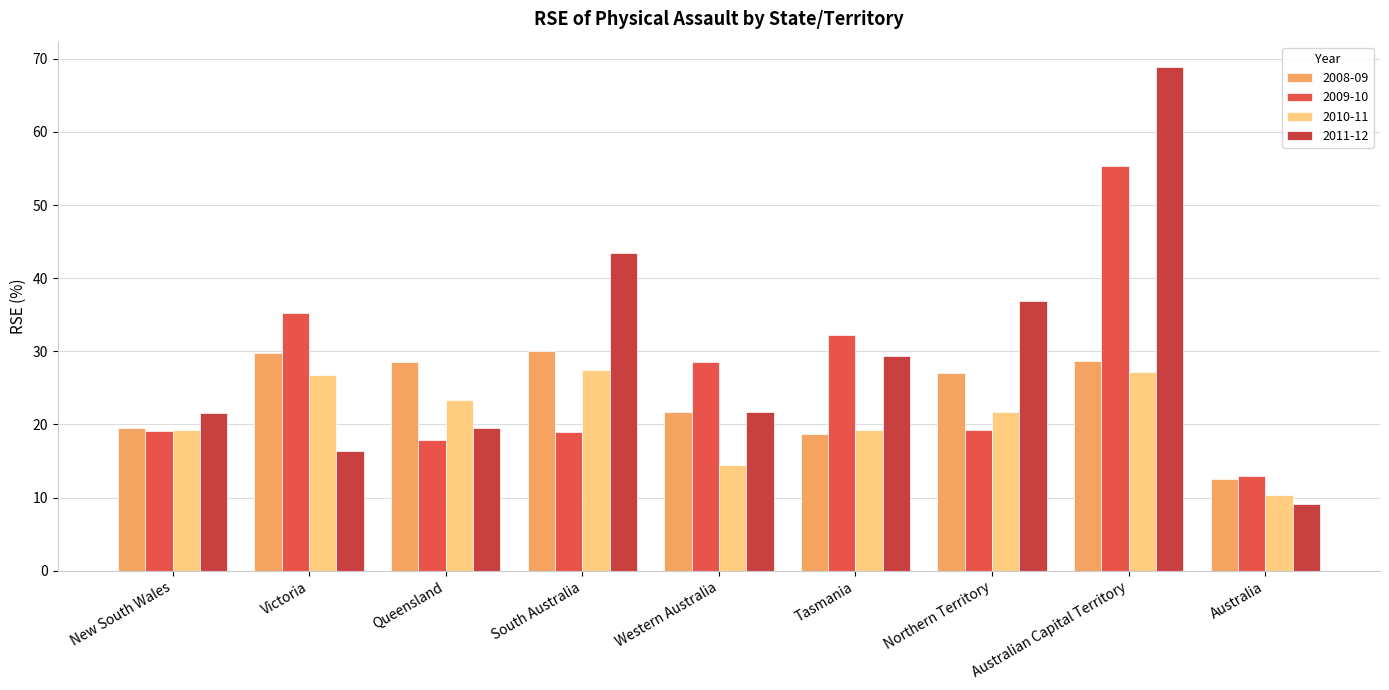

What is the sum of the 2009-10 values at New South Wales and Australia?

32.0